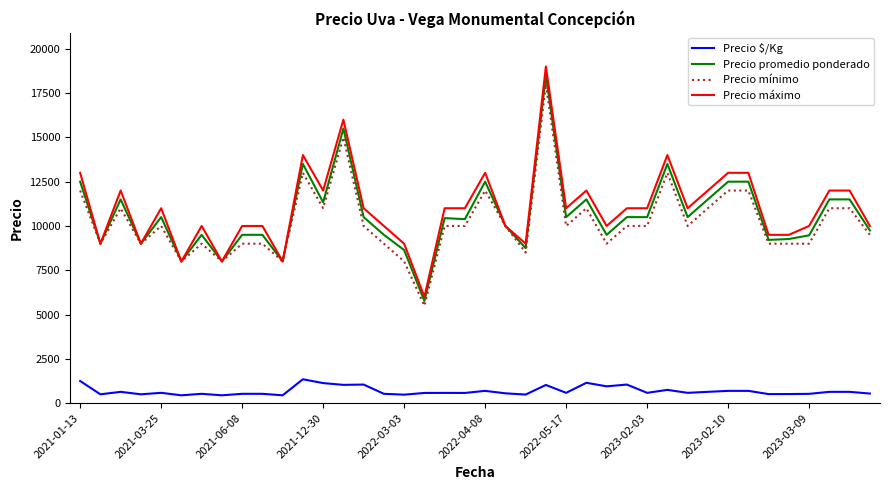

What is the difference between the maximum and minimum values in the Precio promedio ponderado series?

12731